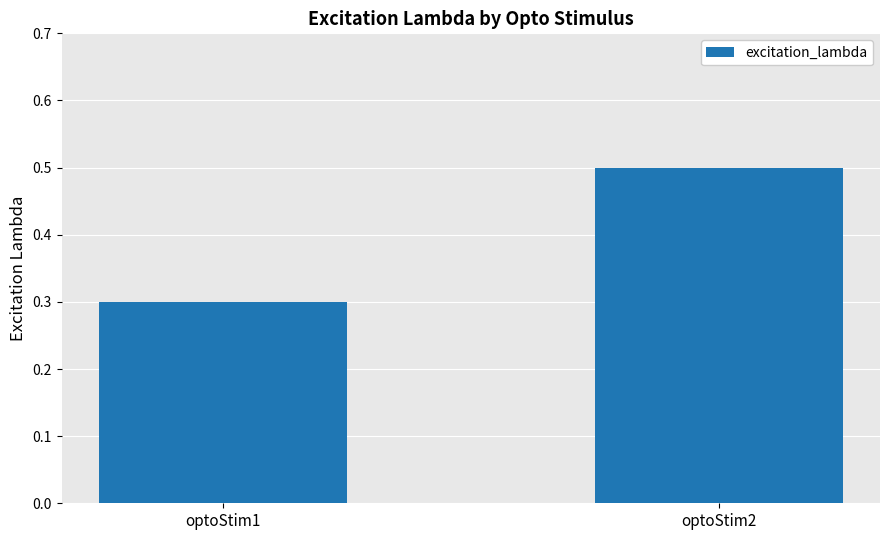

Read the value at optoStim2.

0.5